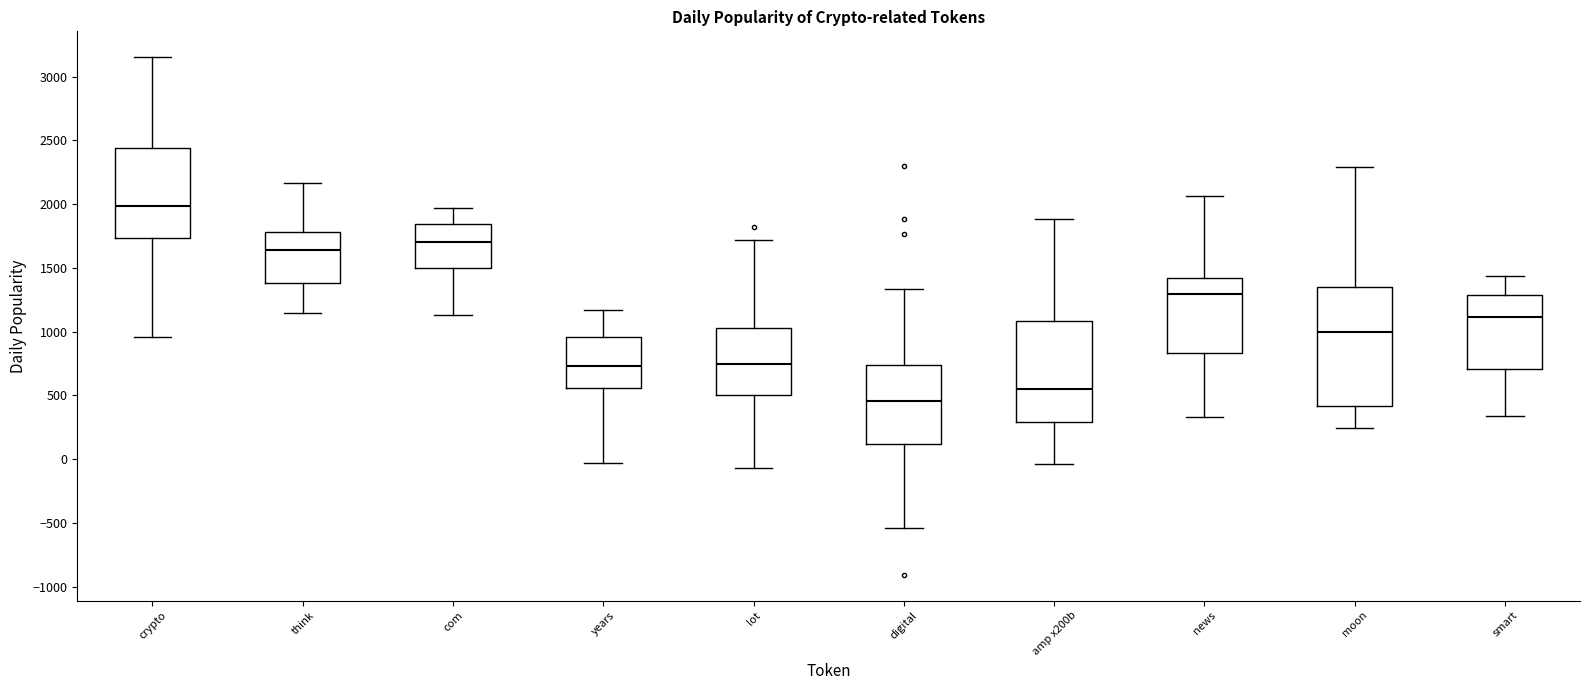

Which box is the tallest, from its lower edge to its upper edge?

moon